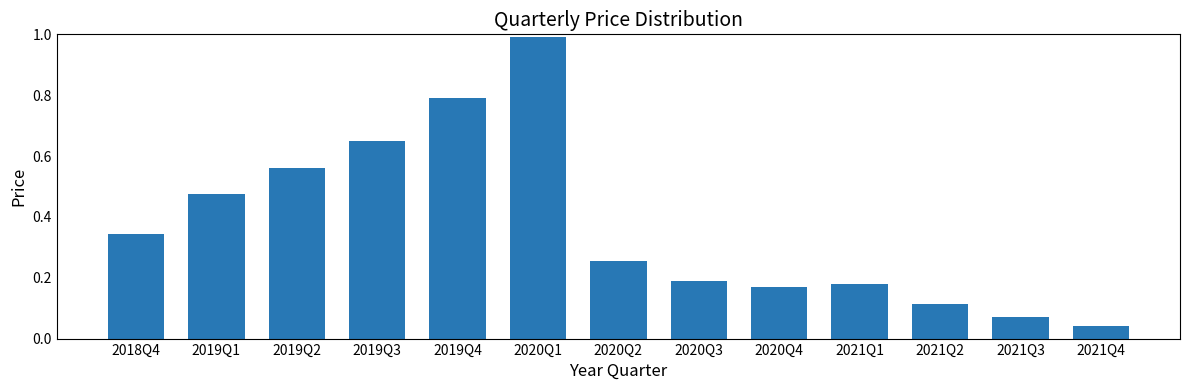

List the labels in order of value, largest first.

2020Q1, 2019Q4, 2019Q3, 2019Q2, 2019Q1, 2018Q4, 2020Q2, 2020Q3, 2021Q1, 2020Q4, 2021Q2, 2021Q3, 2021Q4